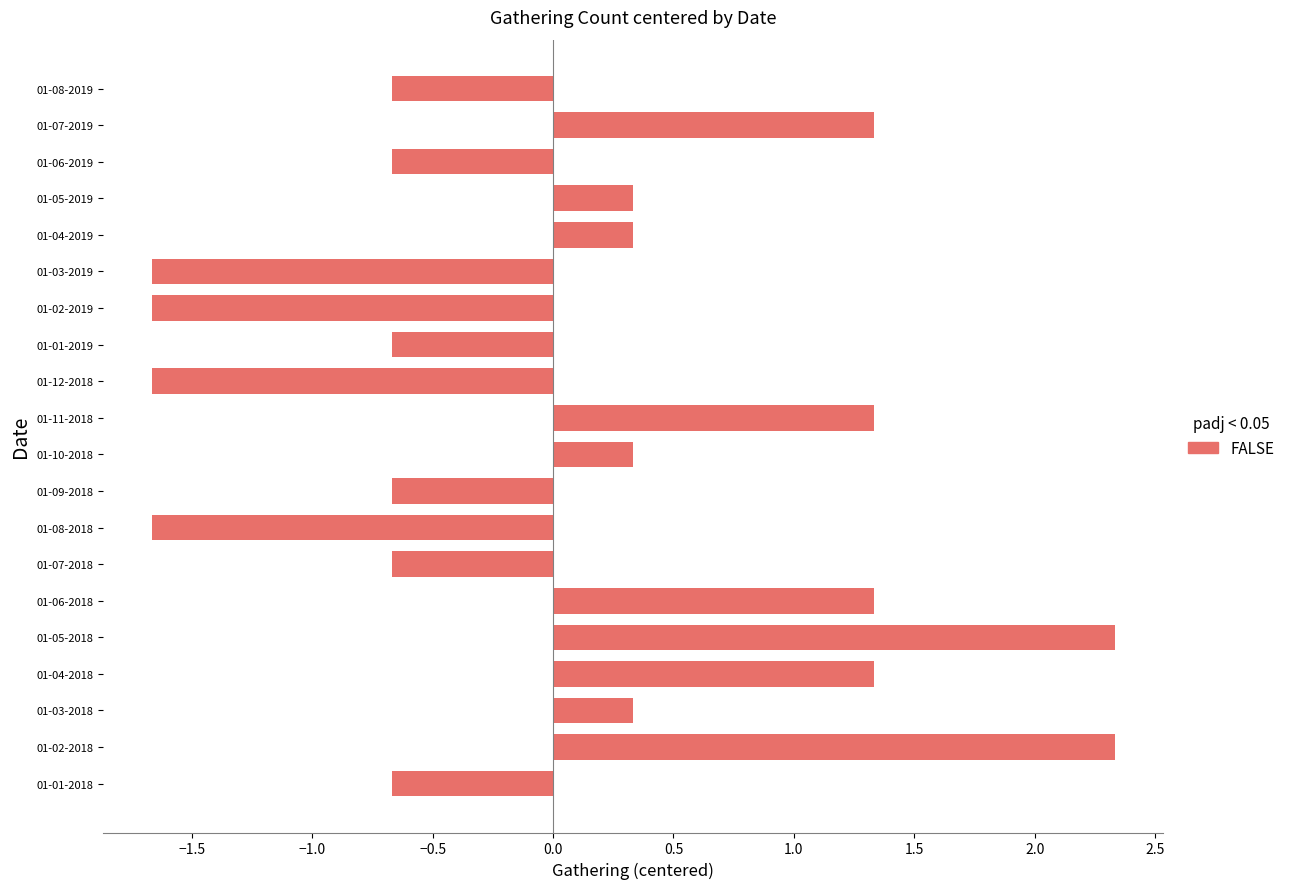

Reading bottom to top, what are all the values shown in this chart?

01-01-2018=-0.7	01-02-2018=2.3	01-03-2018=0.3	01-04-2018=1.3	01-05-2018=2.3	01-06-2018=1.3	01-07-2018=-0.7	01-08-2018=-1.7	01-09-2018=-0.7	01-10-2018=0.3	01-11-2018=1.3	01-12-2018=-1.7	01-01-2019=-0.7	01-02-2019=-1.7	01-03-2019=-1.7	01-04-2019=0.3	01-05-2019=0.3	01-06-2019=-0.7	01-07-2019=1.3	01-08-2019=-0.7